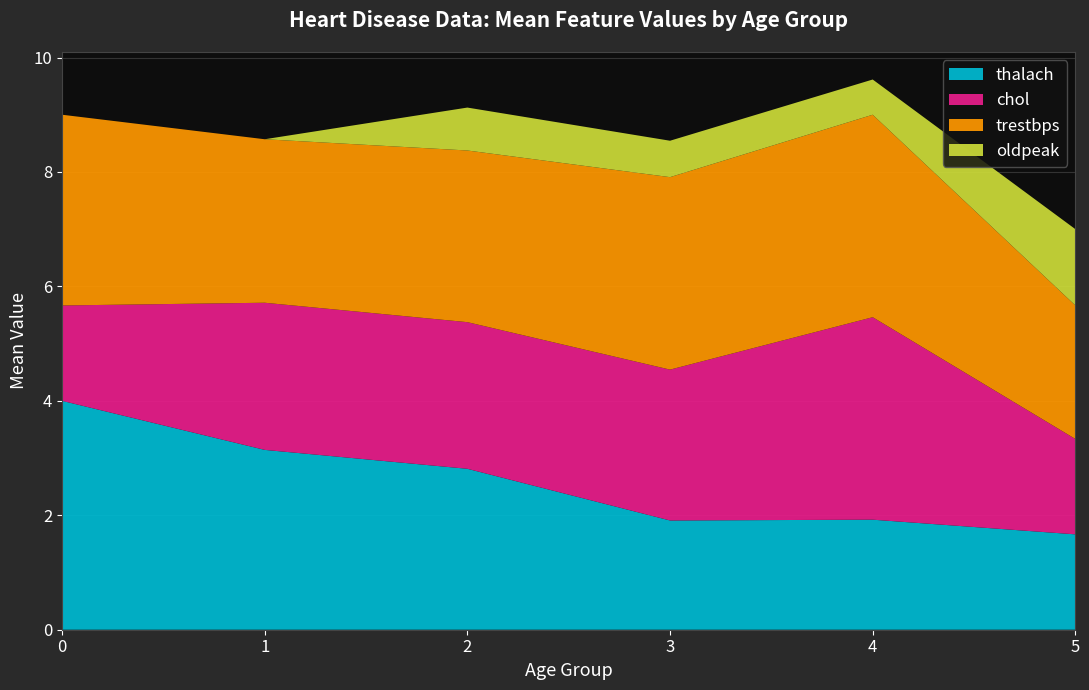

The value of thalach at 1 is 3.1. True or false?

True